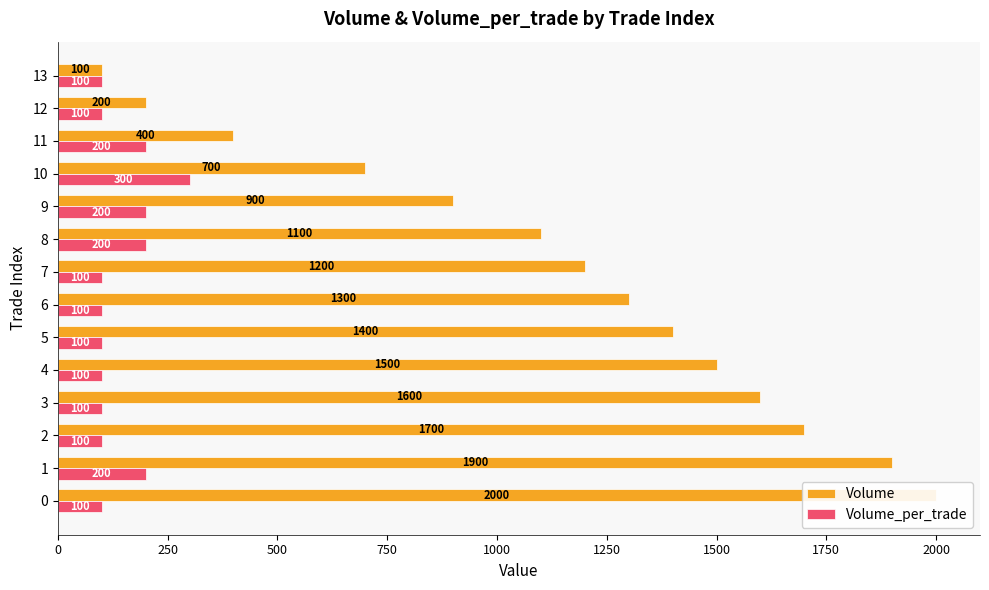

Which series has the largest total across all categories?

Volume